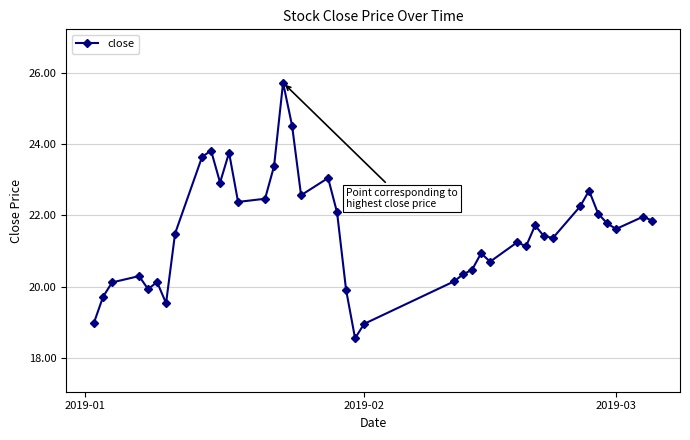

True or false: there are more than 0 points higher than both neighbors.

True